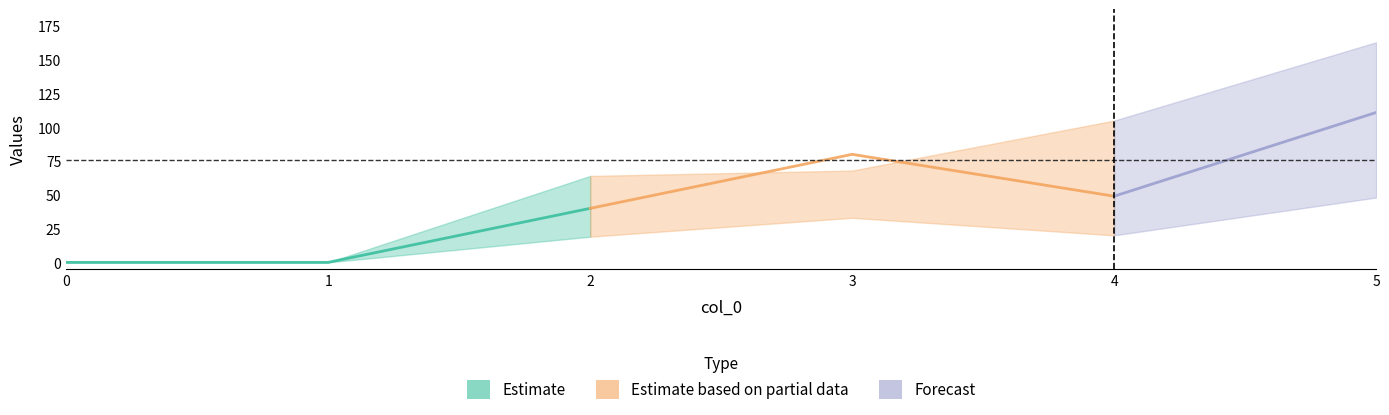

True or false: 4 has a value of 63 at 4.

False